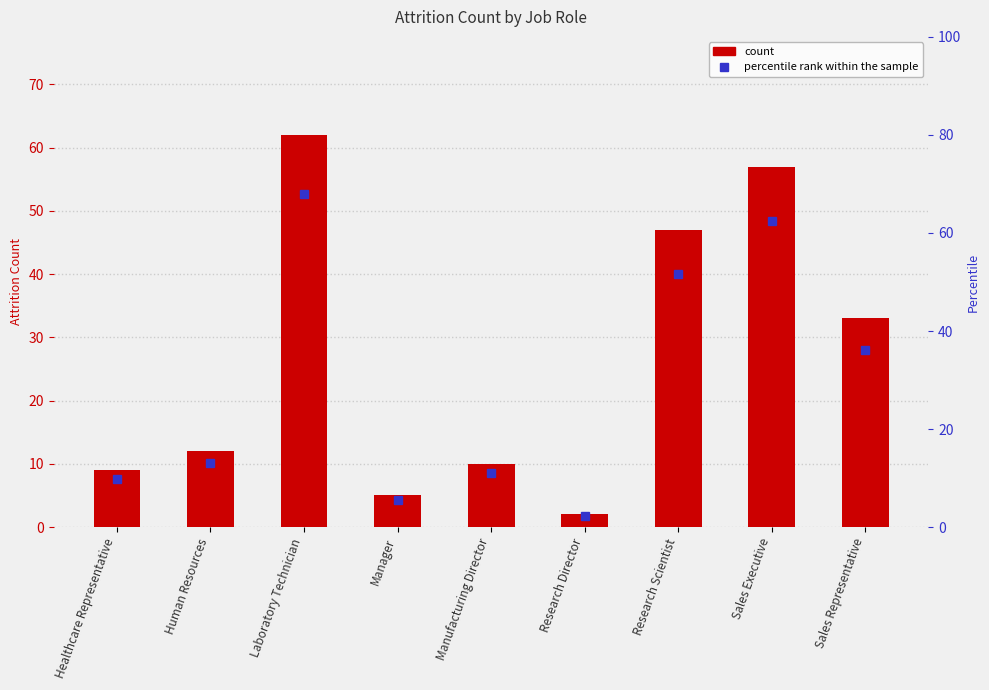

Are the bars horizontal?

No